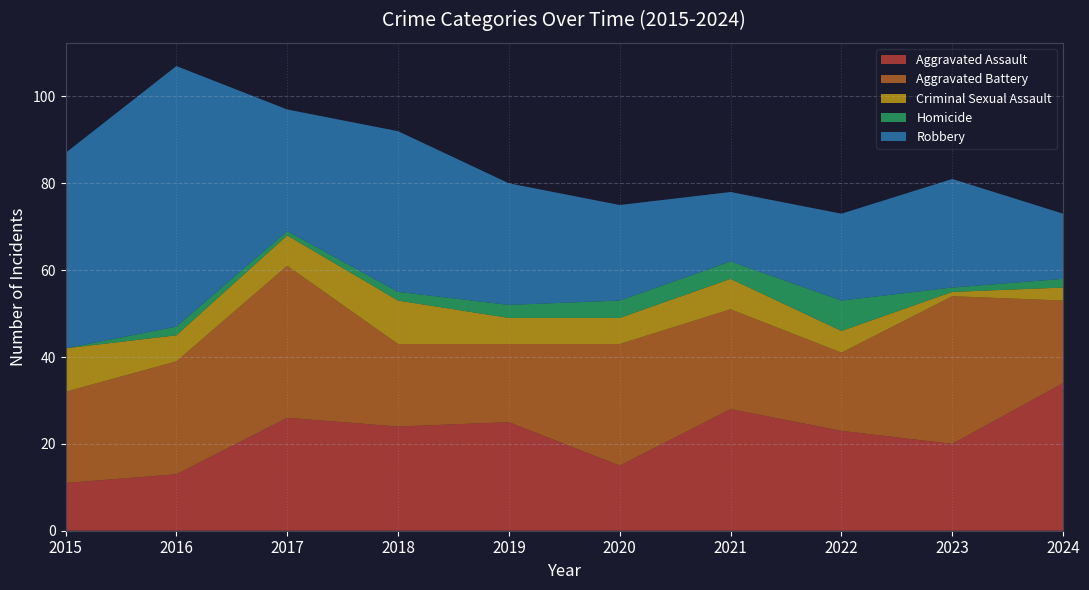

Reading right to left, extract all data points from this chart.

Aggravated Assault: 34	20	23	28	15	25	24	26	13	11
Aggravated Battery: 19	34	18	23	28	18	19	35	26	21
Criminal Sexual Assault: 3	1	5	7	6	6	10	7	6	10
Homicide: 2	1	7	4	4	3	2	1	2	0
Robbery: 15	25	20	16	22	28	37	28	60	45